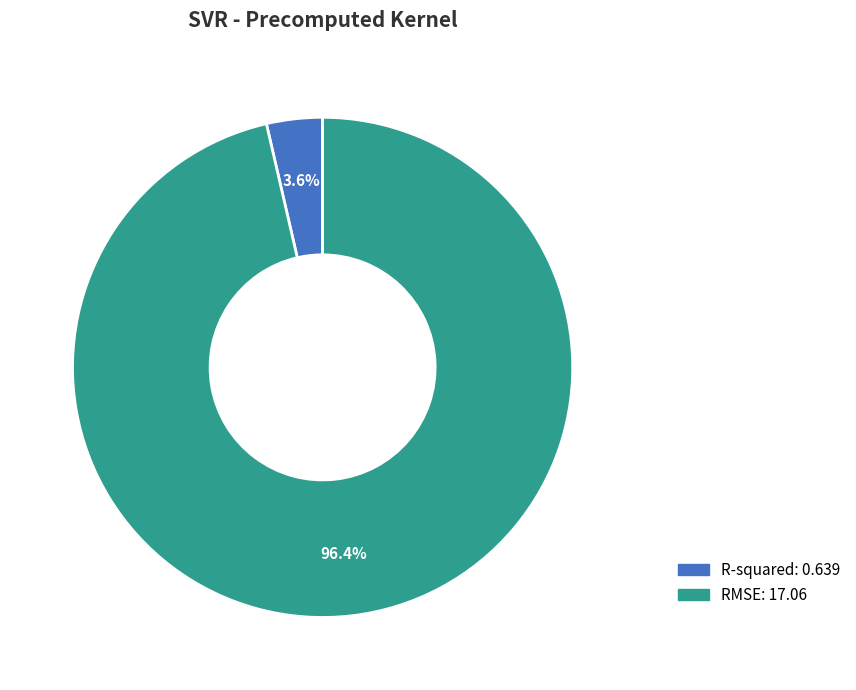

True or false: RMSE accounts for 96% of the total.

True